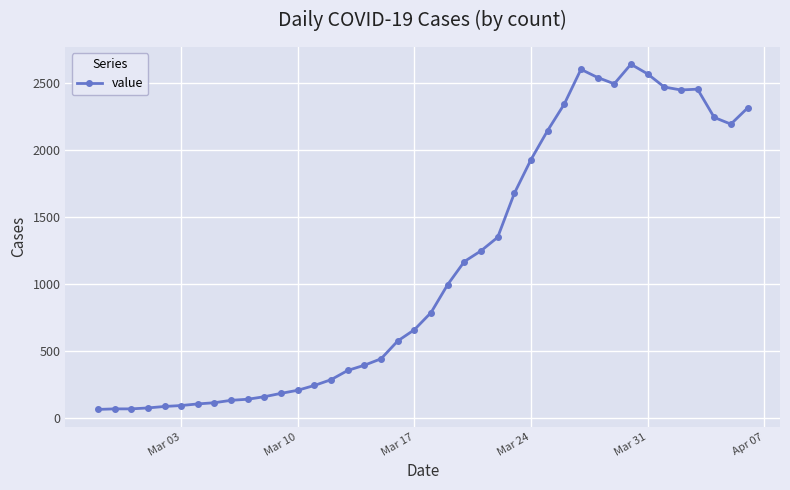

What is the value of the 34th point from the left?

2566